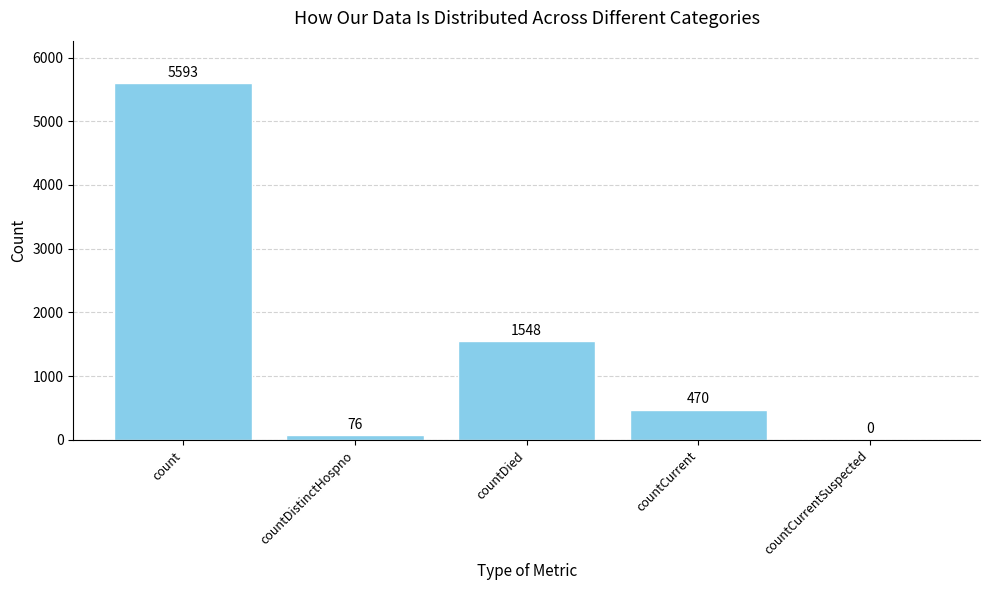

Where is the data nearest to the value 2796?

countDied